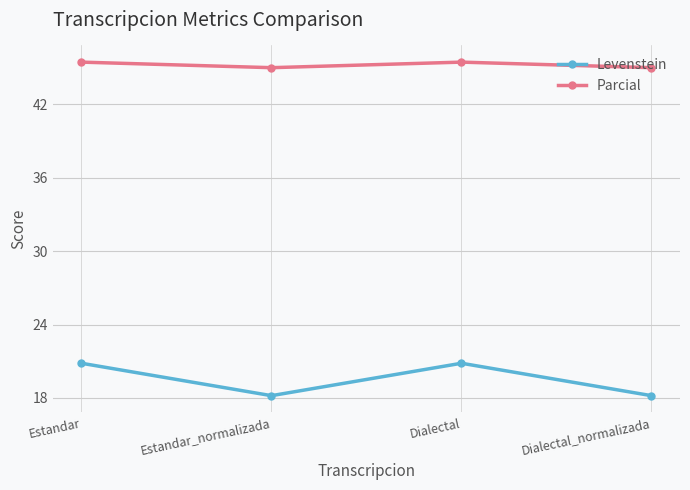

True or false: Parcial and Levenstein intersect in this chart.

False